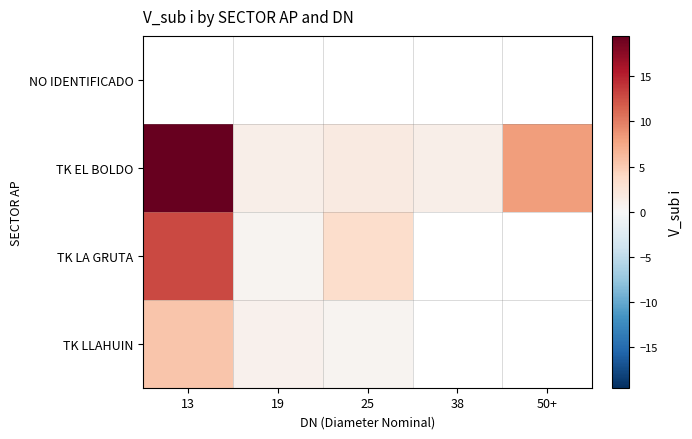

Which category has the lowest value across all series?

19